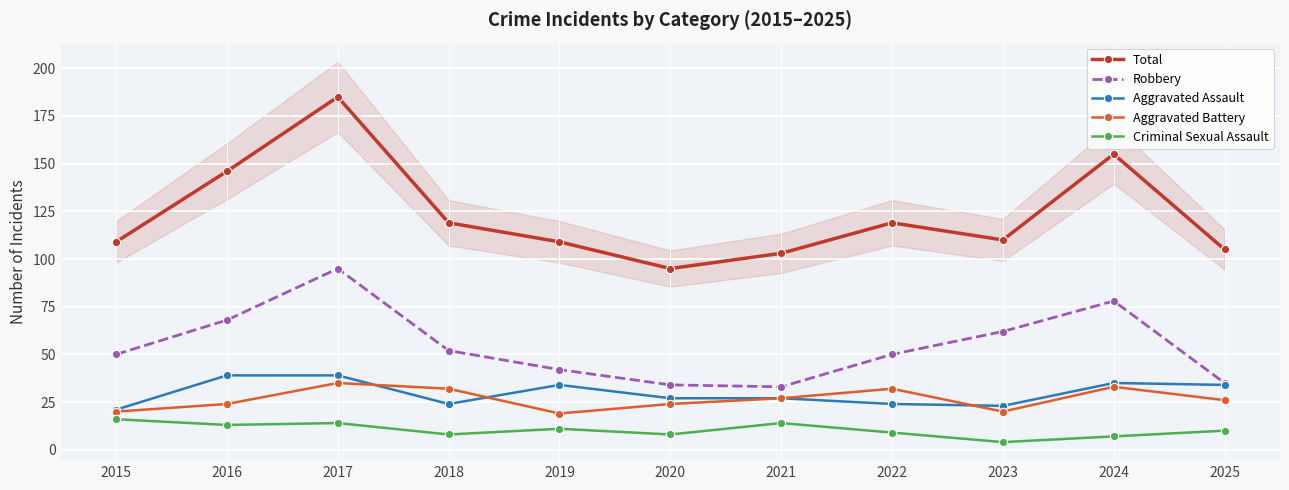

What is the difference between the Aggravated Battery values at 2025 and 2018?

6